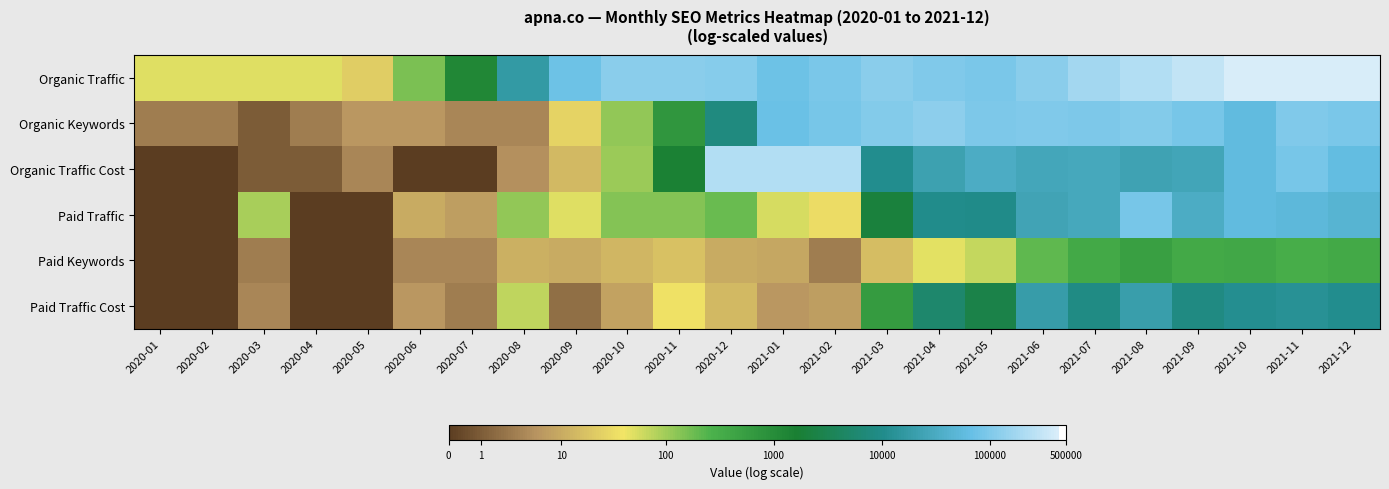

Reading left to right, extract all data points from this chart.

Organic Traffic: 2020-01=3.9	2020-02=3.9	2020-03=3.9	2020-04=3.9	2020-05=3.2	2020-06=5.0	2020-07=7.1	2020-08=9.7	2020-09=11.2	2020-10=11.7	2020-11=11.7	2020-12=11.6	2021-01=11.2	2021-02=11.4	2021-03=11.7	2021-04=11.5	2021-05=11.4	2021-06=11.7	2021-07=12.1	2021-08=12.3	2021-09=12.6	2021-10=12.9	2021-11=13.0	2021-12=12.9
Organic Keywords: 2020-01=1.4	2020-02=1.4	2020-03=0.7	2020-04=1.4	2020-05=1.9	2020-06=1.9	2020-07=1.6	2020-08=1.6	2020-09=3.3	2020-10=4.8	2020-11=6.6	2020-12=9.0	2021-01=11.2	2021-02=11.4	2021-03=11.6	2021-04=11.7	2021-05=11.5	2021-06=11.5	2021-07=11.5	2021-08=11.6	2021-09=11.4	2021-10=11.0	2021-11=11.5	2021-12=11.4
Organic Traffic Cost: 2020-01=0.0	2020-02=0.0	2020-03=0.7	2020-04=0.7	2020-05=1.6	2020-06=0.0	2020-07=0.0	2020-08=1.8	2020-09=2.7	2020-10=4.7	2020-11=7.3	2020-12=12.3	2021-01=12.3	2021-02=12.3	2021-03=9.3	2021-04=10.0	2021-05=10.4	2021-06=10.2	2021-07=10.2	2021-08=10.1	2021-09=10.2	2021-10=10.9	2021-11=11.4	2021-12=11.0
Paid Traffic: 2020-01=0.0	2020-02=0.0	2020-03=4.5	2020-04=0.0	2020-05=0.0	2020-06=2.4	2020-07=2.1	2020-08=4.8	2020-09=3.9	2020-10=4.9	2020-11=5.0	2020-12=5.3	2021-01=4.0	2021-02=3.5	2021-03=7.6	2021-04=9.3	2021-05=9.2	2021-06=10.1	2021-07=10.3	2021-08=11.4	2021-09=10.4	2021-10=11.0	2021-11=10.9	2021-12=10.7
Paid Keywords: 2020-01=0.0	2020-02=0.0	2020-03=1.4	2020-04=0.0	2020-05=0.0	2020-06=1.6	2020-07=1.6	2020-08=2.5	2020-09=2.4	2020-10=2.6	2020-11=2.9	2020-12=2.4	2021-01=2.3	2021-02=1.4	2021-03=2.8	2021-04=3.9	2021-05=4.2	2021-06=5.3	2021-07=5.9	2021-08=6.2	2021-09=5.9	2021-10=6.0	2021-11=5.8	2021-12=5.9
Paid Traffic Cost: 2020-01=0.0	2020-02=0.0	2020-03=1.6	2020-04=0.0	2020-05=0.0	2020-06=1.9	2020-07=1.4	2020-08=4.3	2020-09=1.1	2020-10=2.2	2020-11=3.6	2020-12=2.7	2021-01=1.9	2021-02=2.1	2021-03=6.4	2021-04=8.6	2021-05=7.9	2021-06=9.9	2021-07=9.1	2021-08=9.9	2021-09=9.0	2021-10=9.3	2021-11=9.5	2021-12=9.3